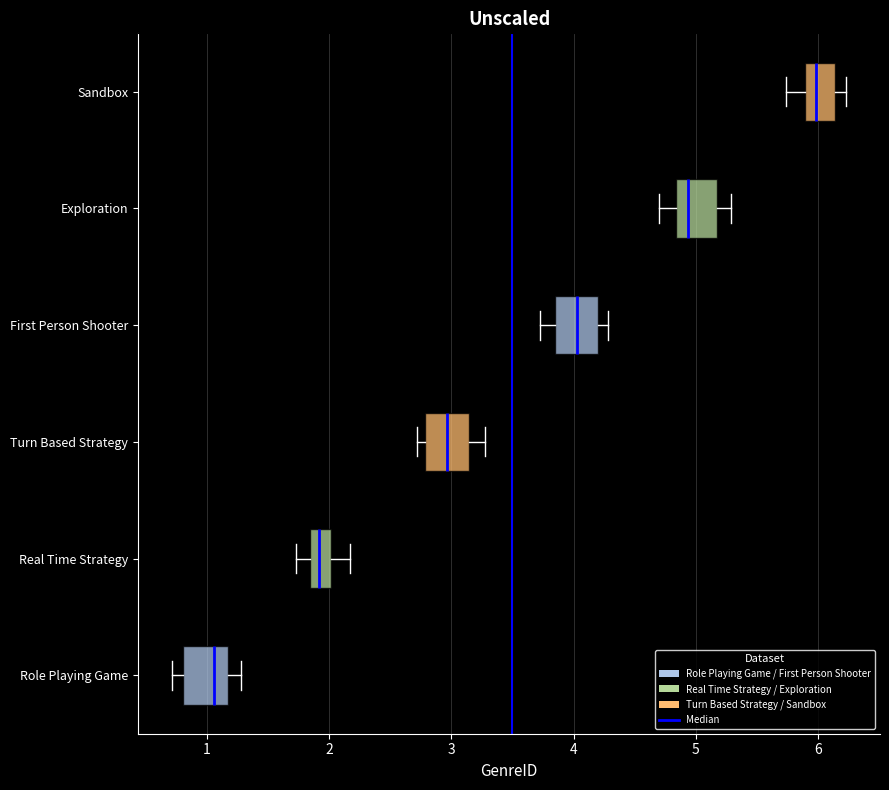

Reading bottom to top, transcribe this box plot: for each box, give where its median line is, the range the box spans, and where its two whiskers end, as read against the x-axis. The values are not printed on the chart, so give them approximately, as read against the axis.

Role Playing Game: median 1.1, box 0.8 to 1.2, whiskers 0.7 to 1.3
Real Time Strategy: median 1.9, box 1.8 to 2.0, whiskers 1.7 to 2.2
Turn Based Strategy: median 3.0, box 2.8 to 3.1, whiskers 2.7 to 3.3
First Person Shooter: median 4.0, box 3.9 to 4.2, whiskers 3.7 to 4.3
Exploration: median 4.9, box 4.8 to 5.2, whiskers 4.7 to 5.3
Sandbox: median 6.0, box 5.9 to 6.1, whiskers 5.7 to 6.2